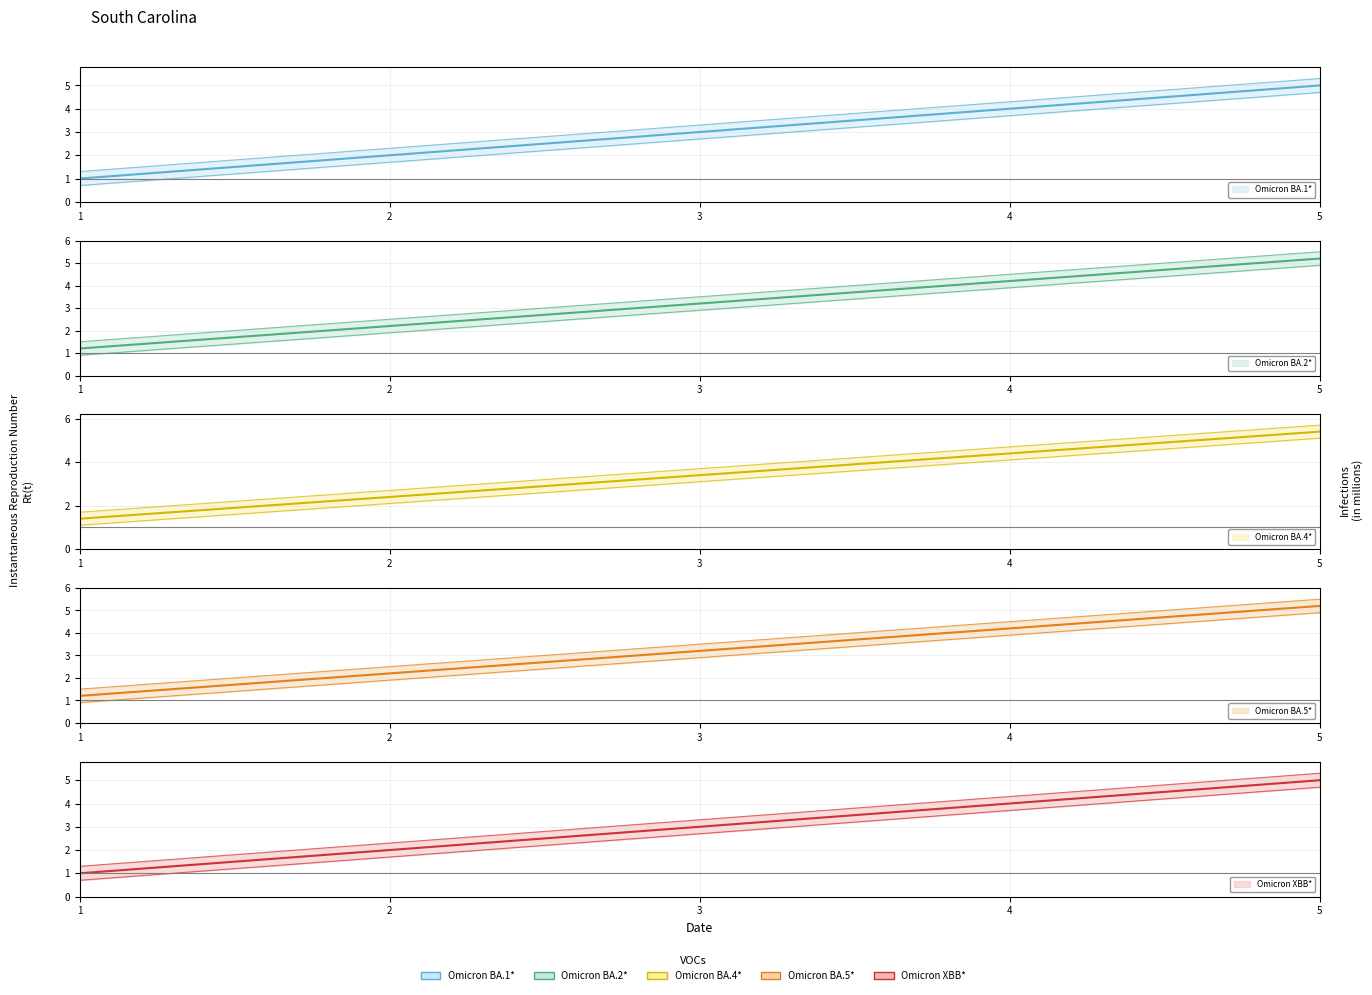

What value does the data have at 4?

3.9